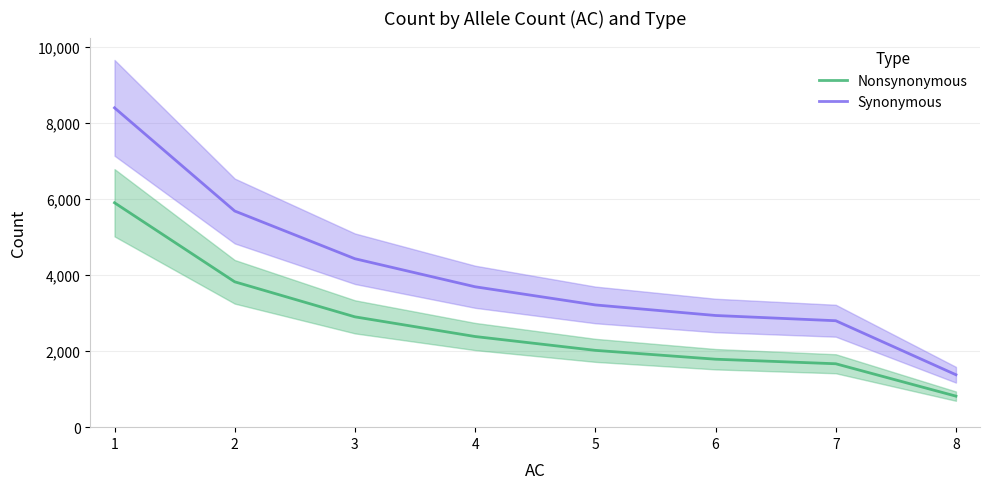

List the series in order of their overall mean, lowest first.

Nonsynonymous, Synonymous